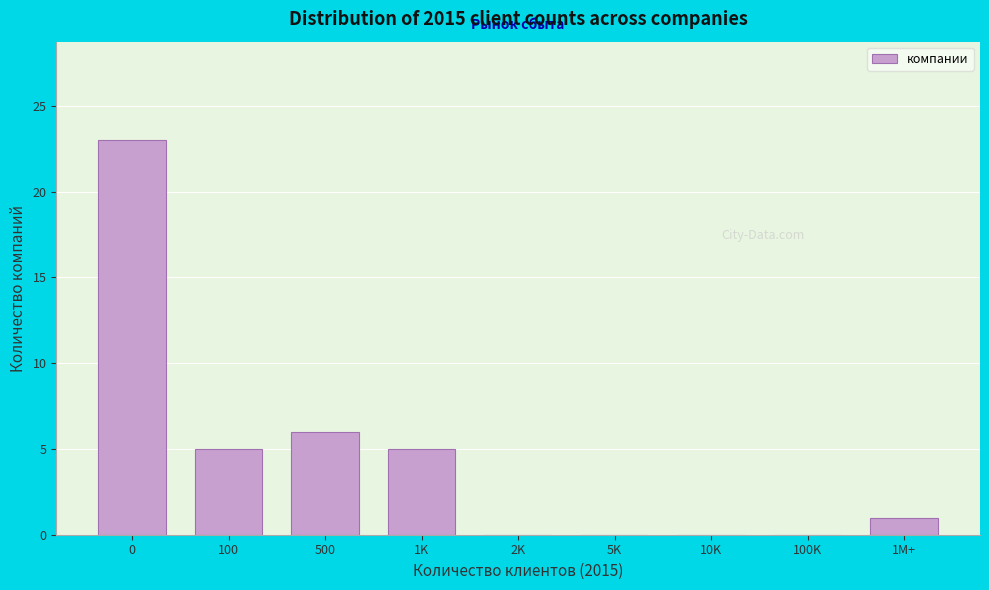

Reading left to right, transcribe all the data shown in this chart.

0=23	100=5	500=6	1K=5	2K=0	5K=0	10K=0	100K=0	1M+=1